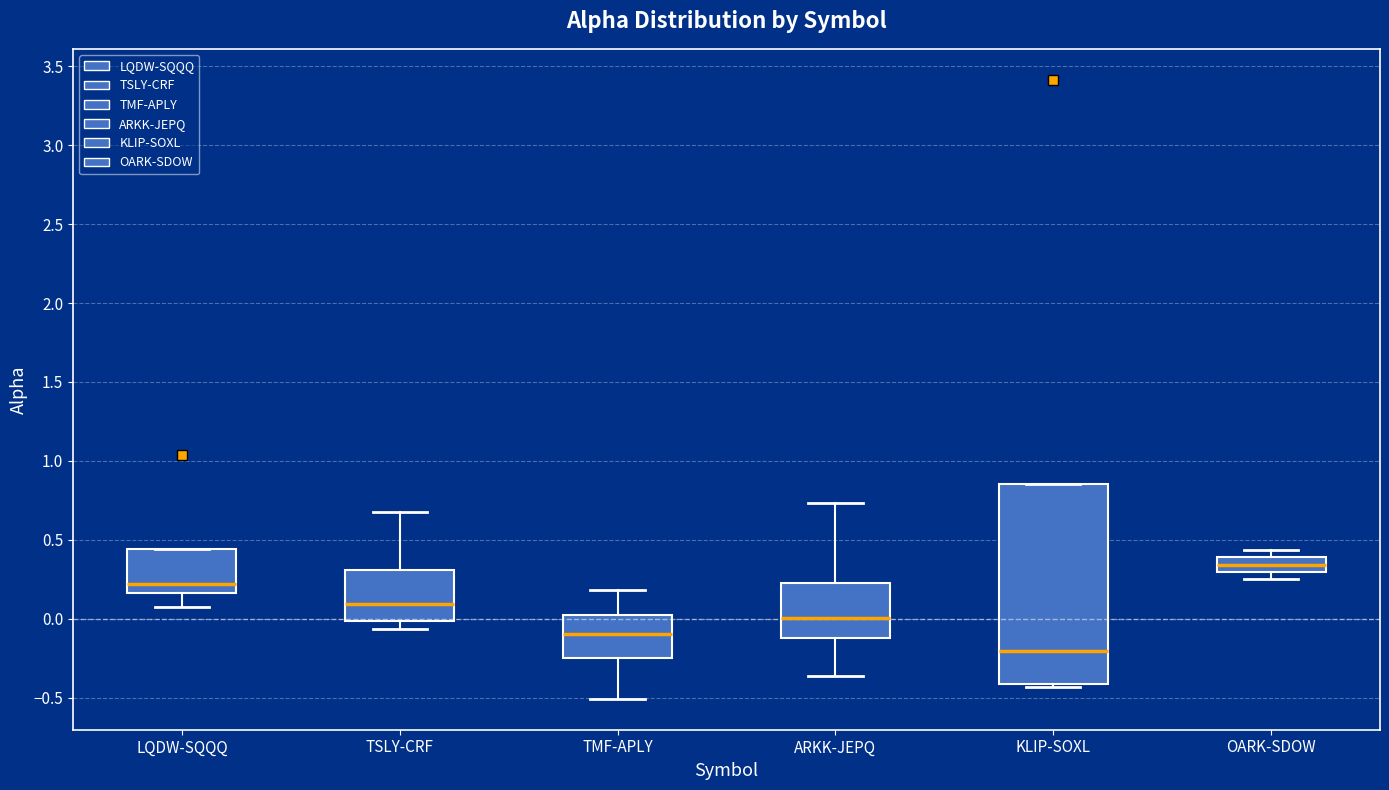

Which box is the tallest, from its lower edge to its upper edge?

KLIP-SOXL